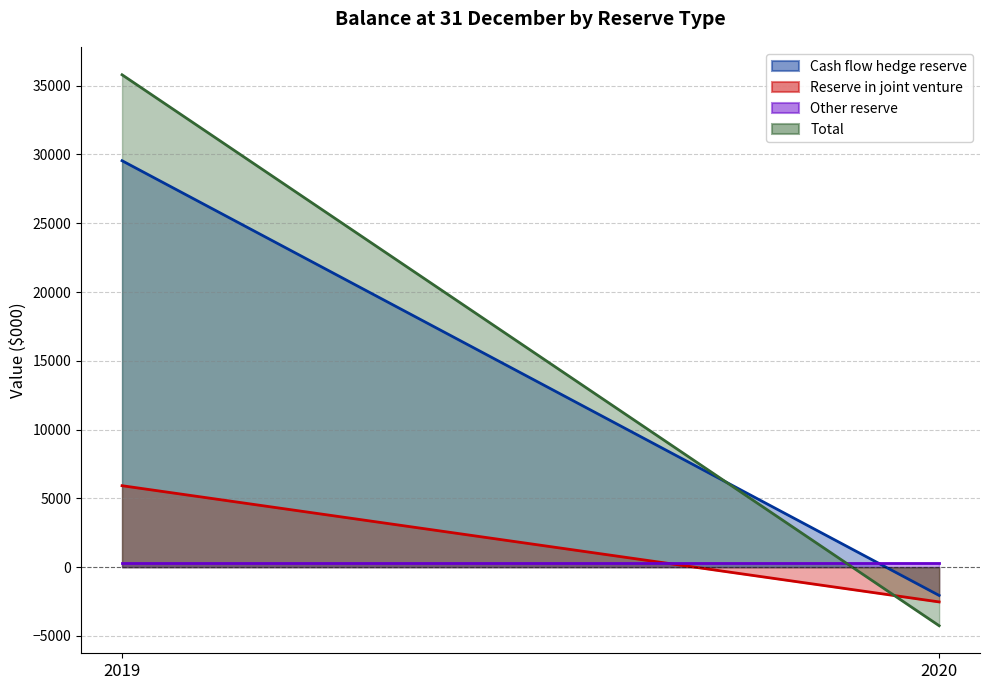

What is the value of the Reserve in joint venture point at the 1st from the left?

5922